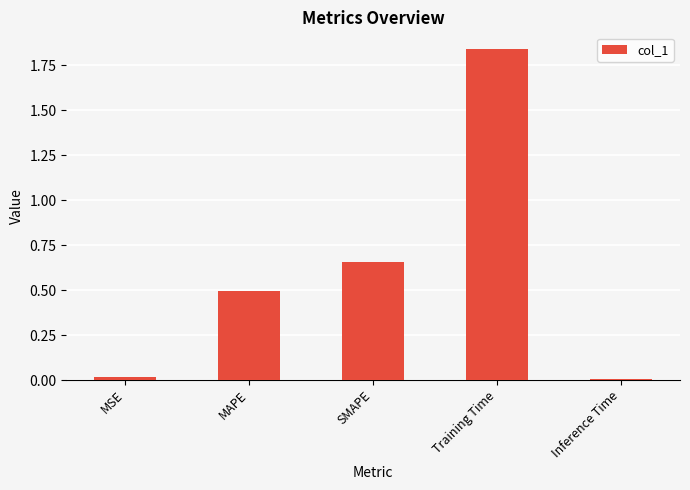

What is the sum of all values?

3.0